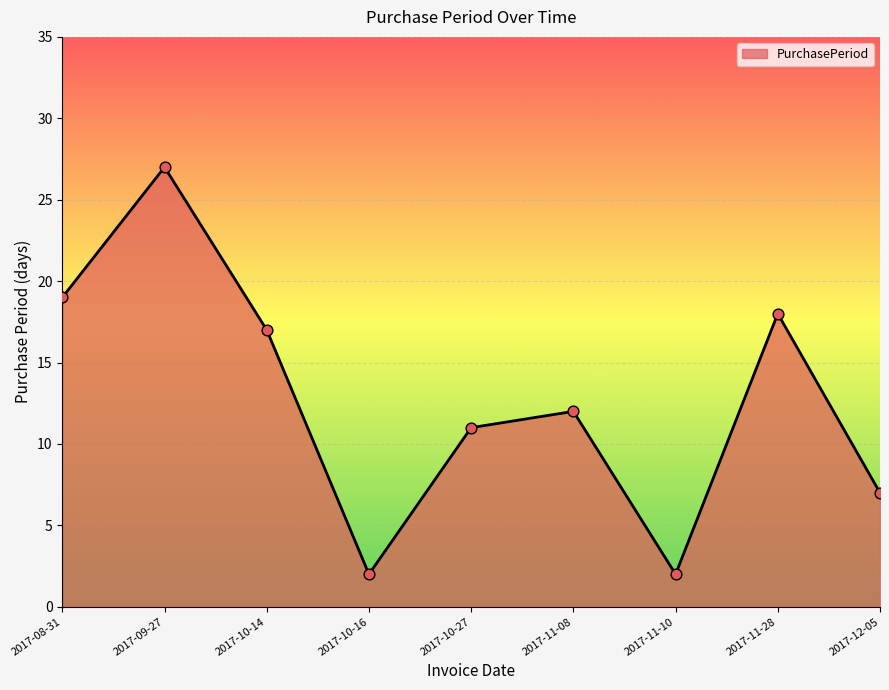

What is the ratio of the value at 2017-11-10 to the value at 2017-08-31?

0.1